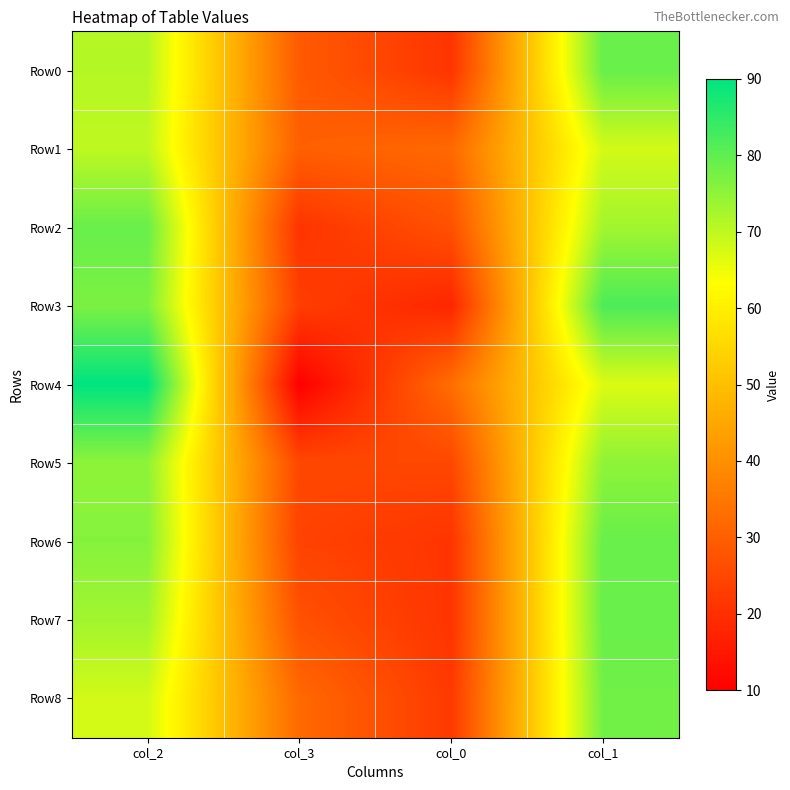

Which category has the highest value across all series?

col_2